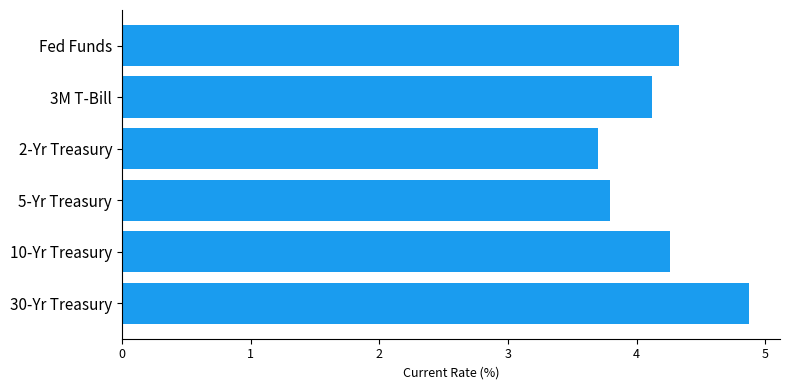

Reading bottom to top, list all the values displayed in this chart.

4.9	4.3	3.8	3.7	4.1	4.3